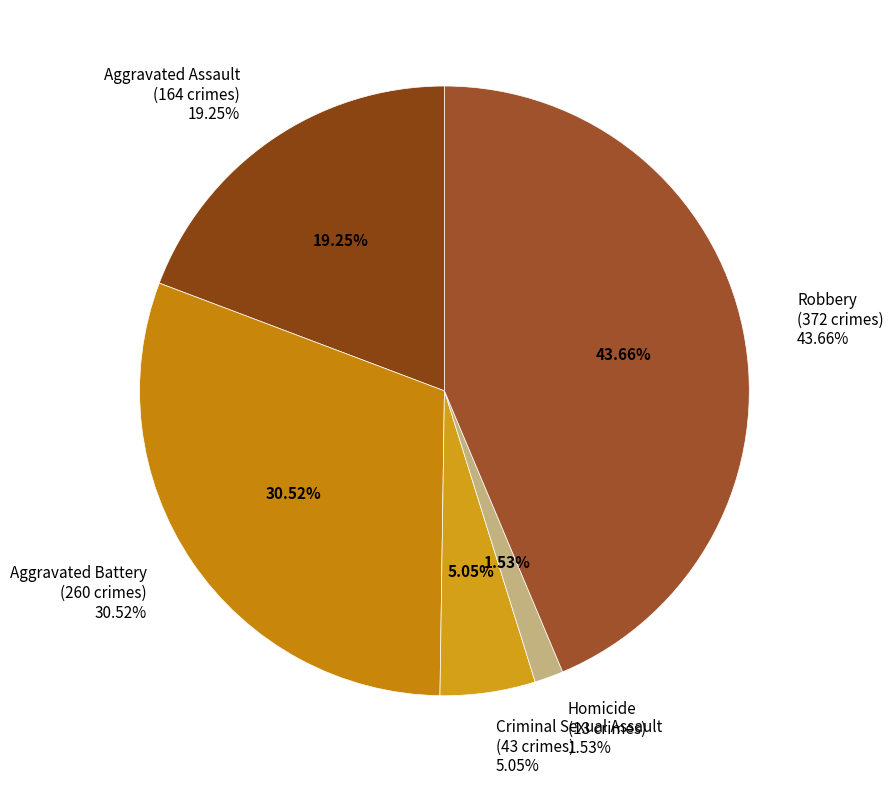

What percentage is the Homicide slice, to the nearest percent?

2%